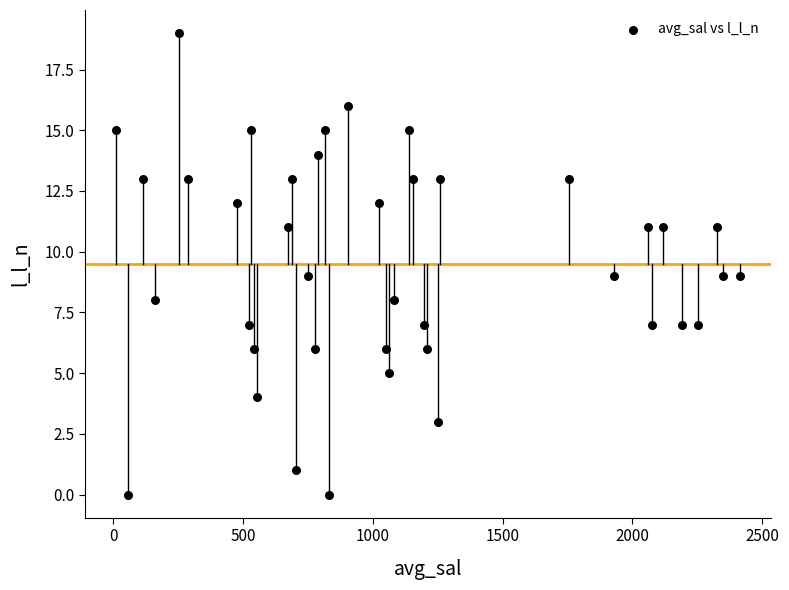

What is the range of Y values (max minus min)?

19